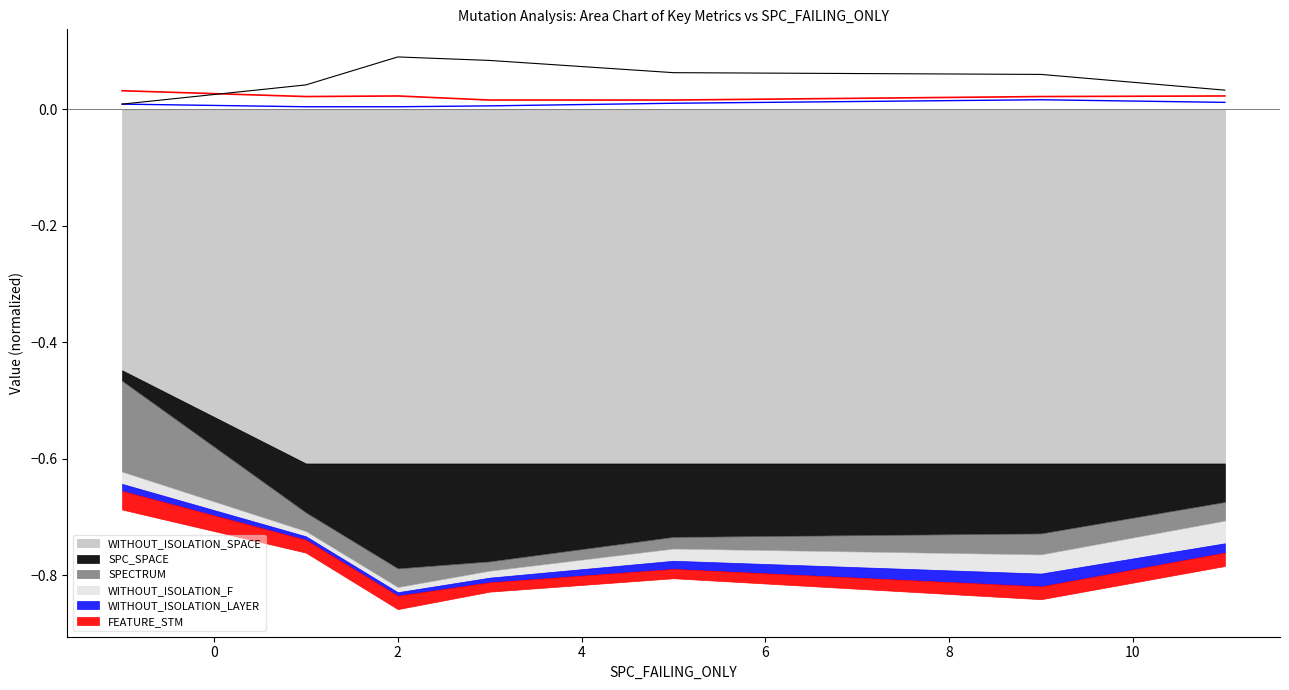

The value of FEATURE_STM_line at 4 is 0.0. True or false?

True